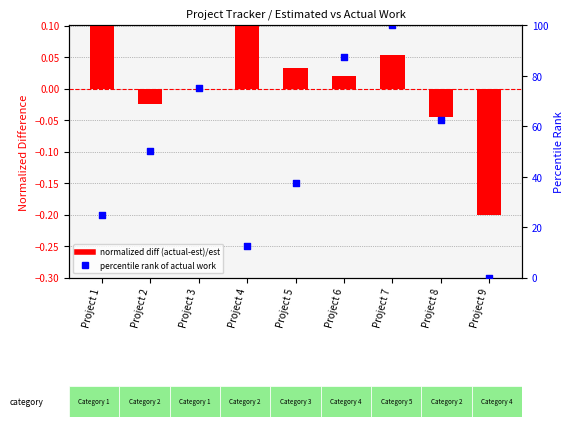

Which series reaches the maximum Y coordinate?

percentile rank of actual work